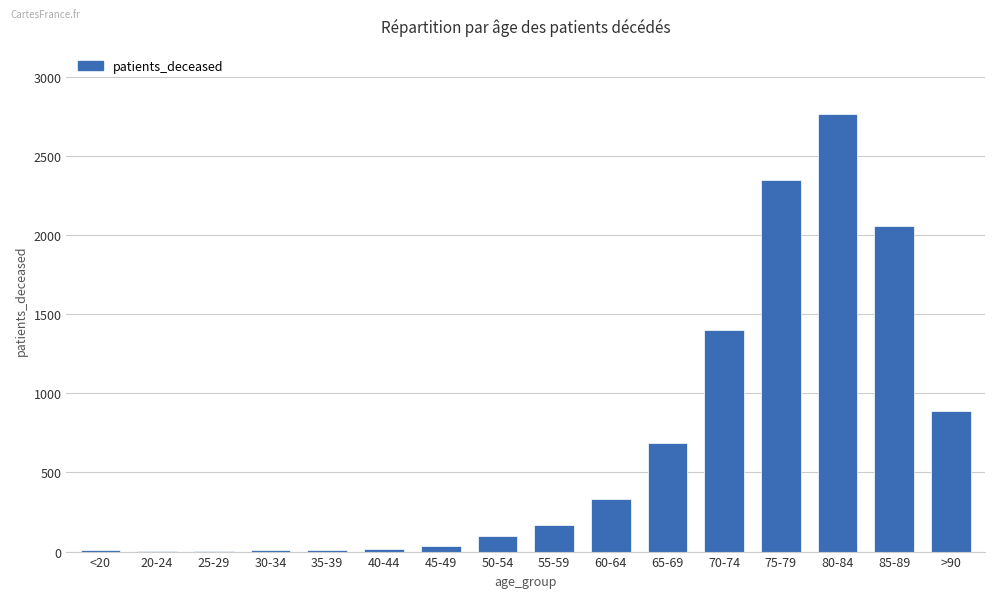

The value at 85-89 is 2060. True or false?

True